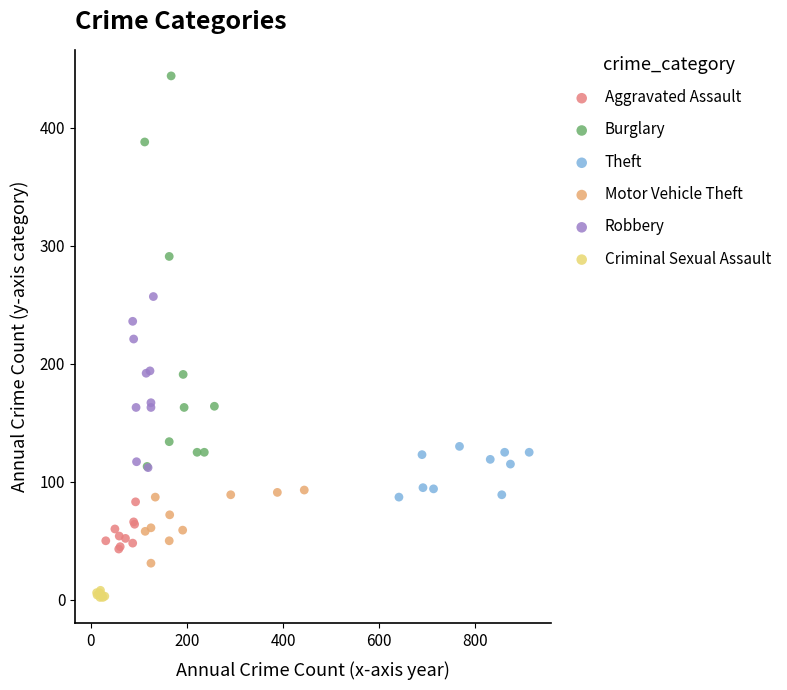

Which series reaches the maximum Y coordinate?

Burglary